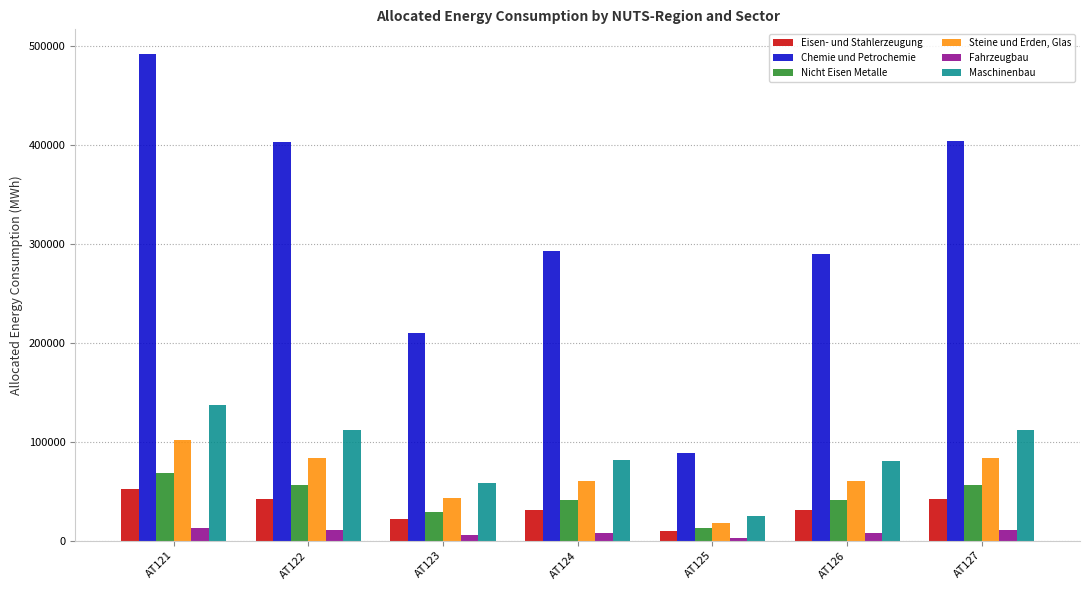

Which series has the largest total across all categories?

Chemie und Petrochemie